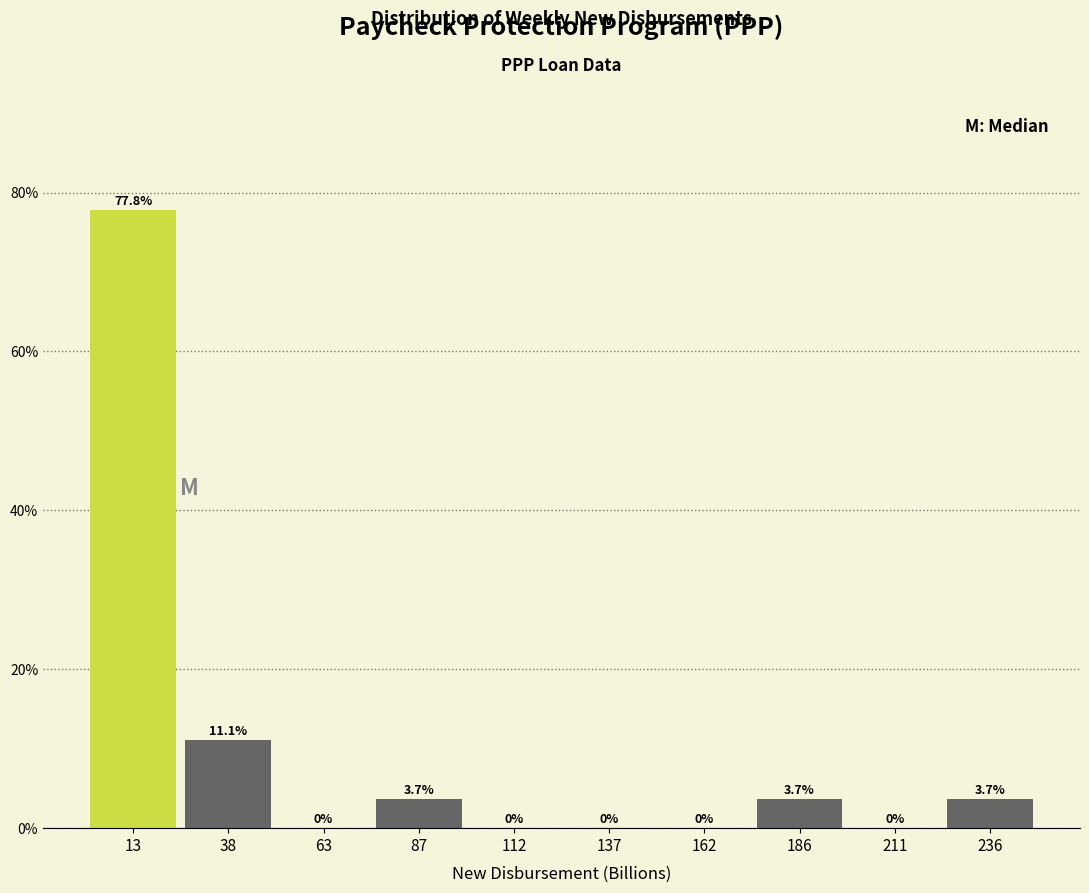

Reading left to right, transcribe this chart: for each bar, give the range it covers on the x-axis and its height. The bar edges are not printed on the chart, so give them approximately, as read against the axis.

0 to 25: 77.8
25 to 50: 11.1
50 to 75: 0.0
75 to 100: 3.7
100 to 125: 0.0
125 to 150: 0.0
150 to 175: 0.0
175 to 200: 3.7
200 to 225: 0.0
225 to 250: 3.7